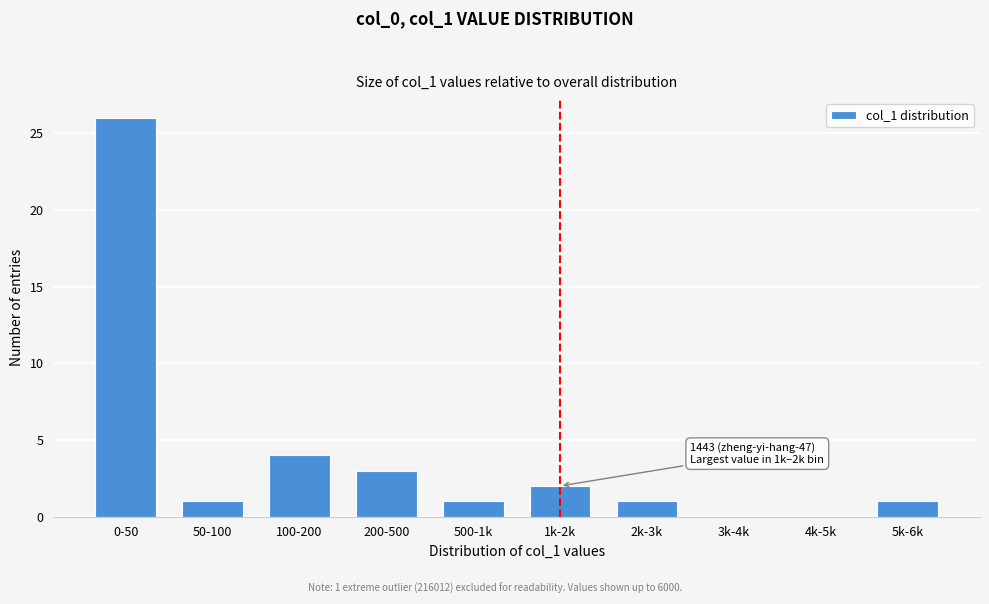

Reading left to right, transcribe all the data shown in this chart.

0-50=26	50-100=1	100-200=4	200-500=3	500-1k=1	1k-2k=2	2k-3k=1	3k-4k=0	4k-5k=0	5k-6k=1